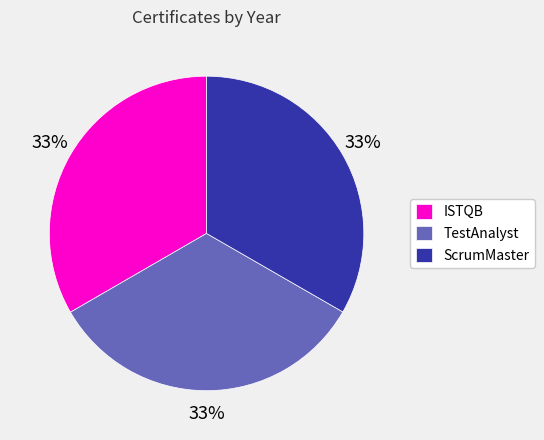

Is the sum of ScrumMaster and ISTQB greater than half?

Yes